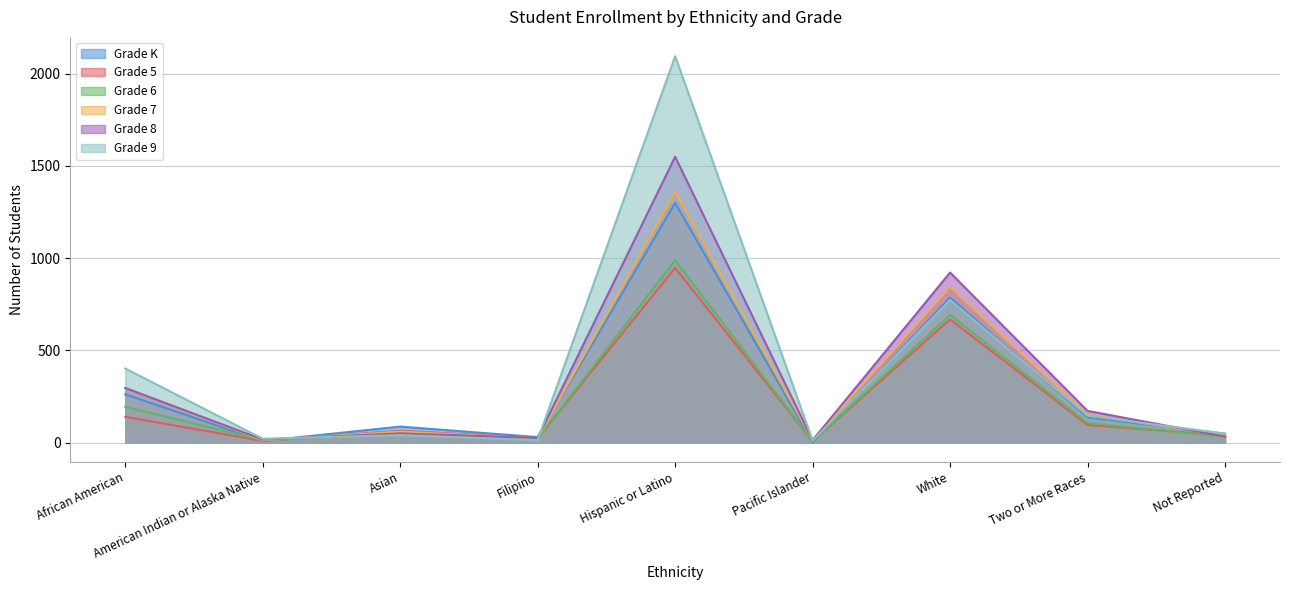

What is the label of the 2nd point from the left?

American Indian or Alaska Native